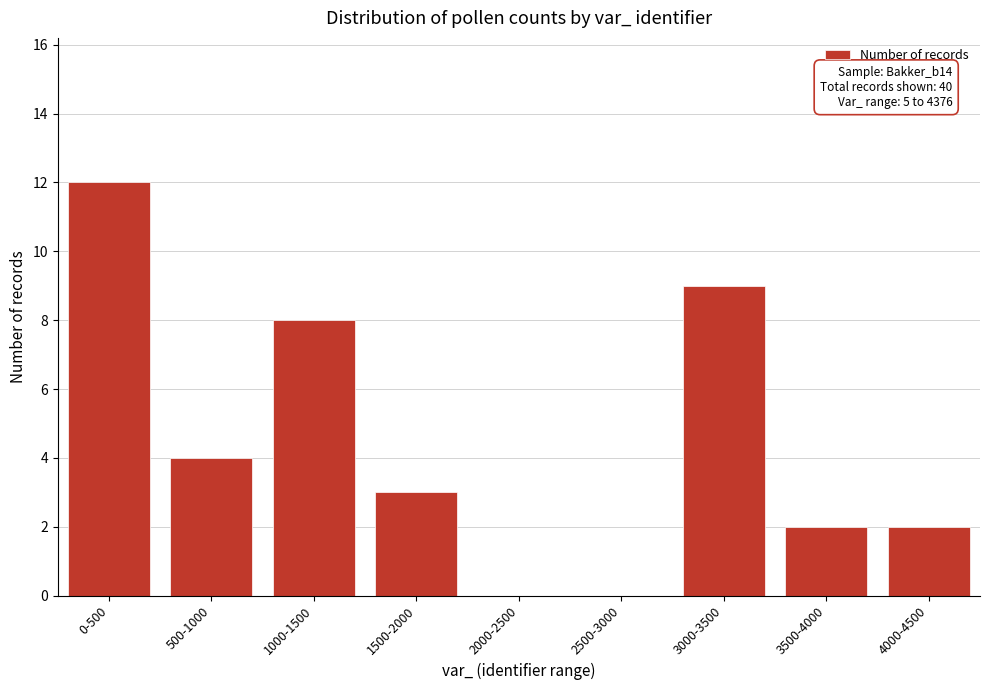

Reading left to right, extract all data points from this chart.

0-500=12	500-1000=4	1000-1500=8	1500-2000=3	2000-2500=0	2500-3000=0	3000-3500=9	3500-4000=2	4000-4500=2